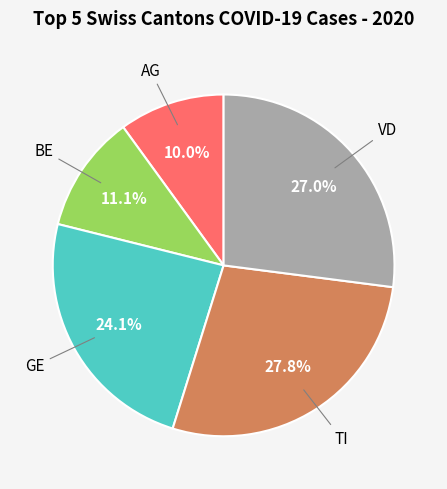

How many slices are in this pie chart?

5